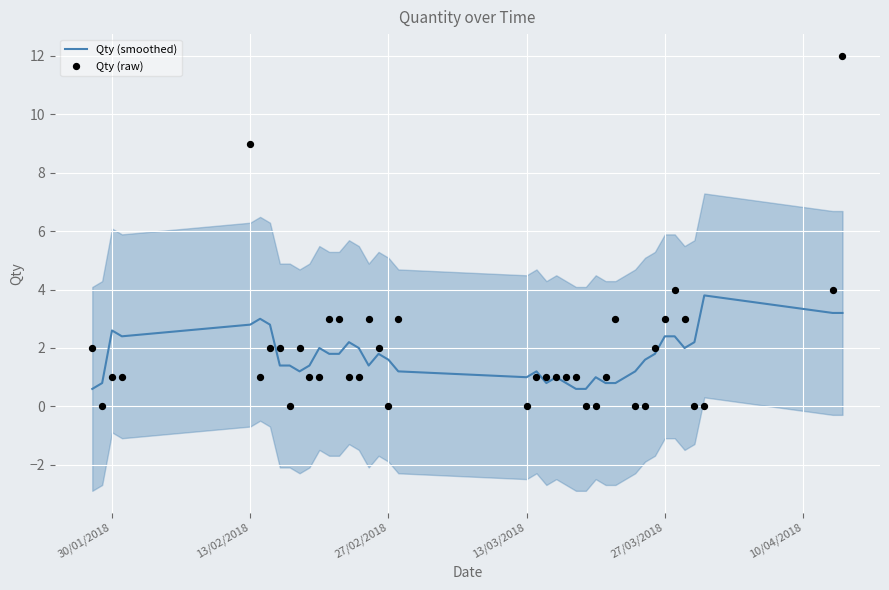

At how many categories does at least one series exceed 3?

5